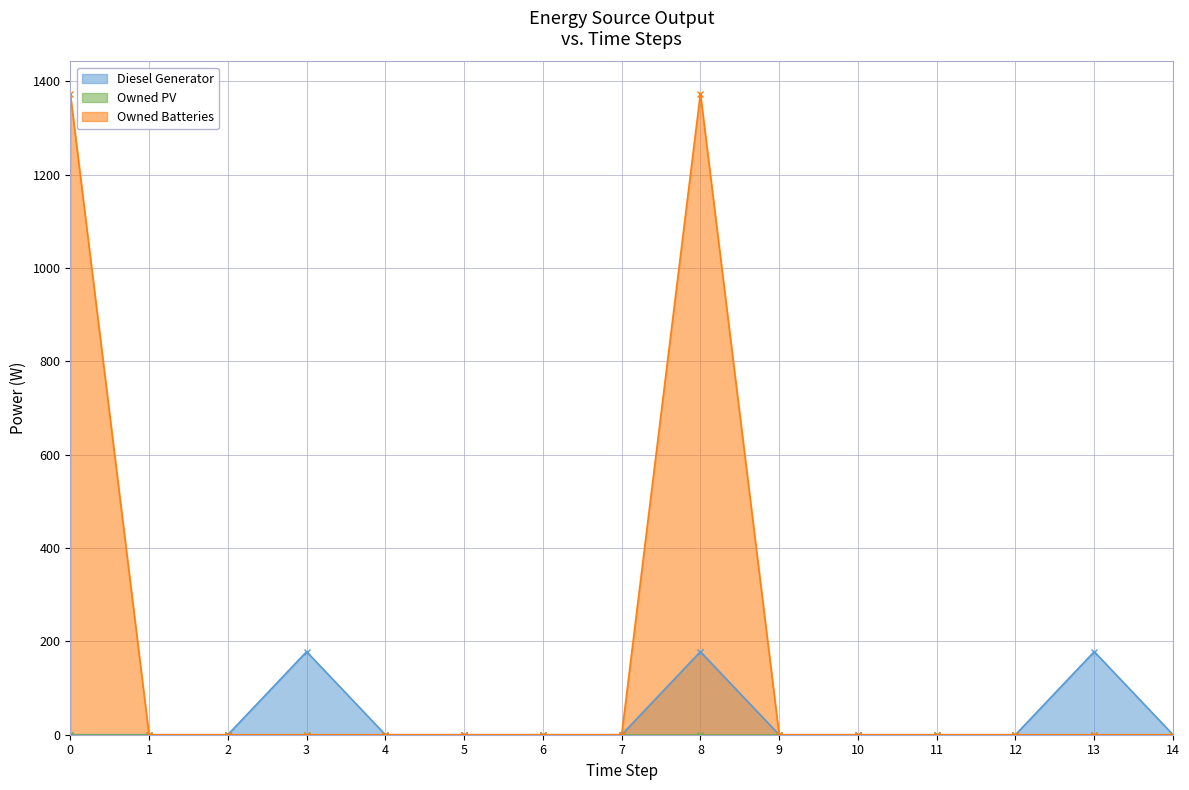

The value of Diesel Generator at 5 is 0. True or false?

True